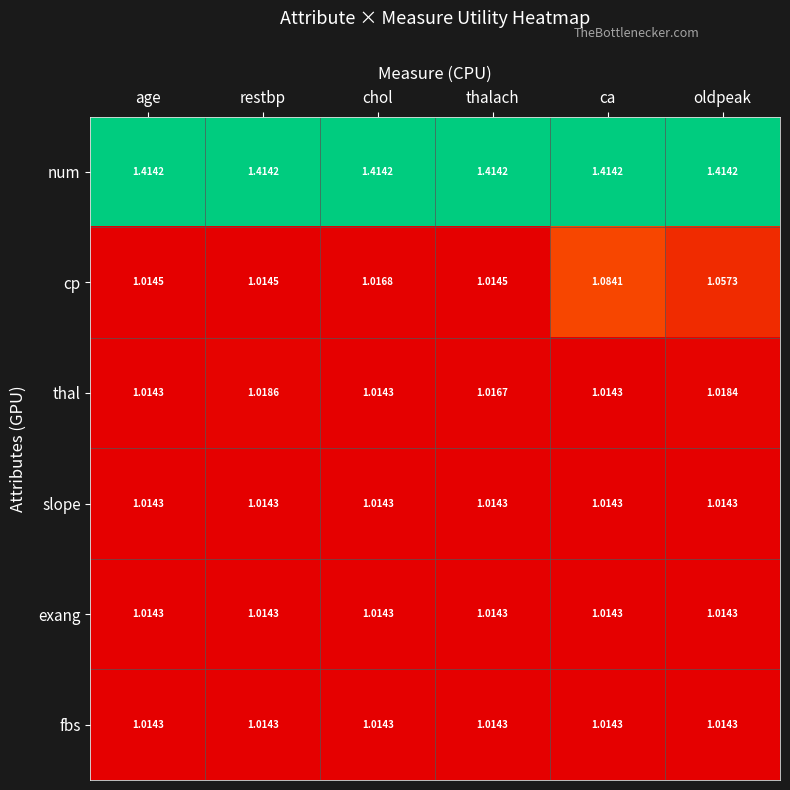

Which series has the largest total across all categories?

num